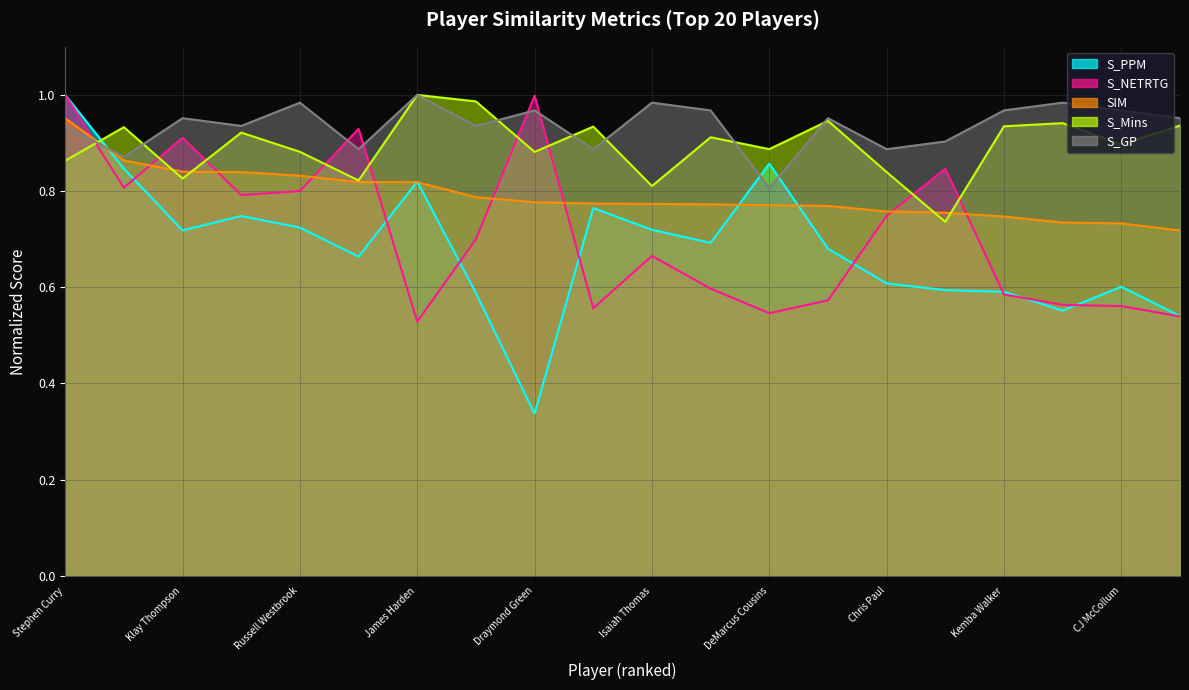

List the series in order of their peak value, highest first.

S_NETRTG, S_GP, S_PPM, S_Mins, SIM